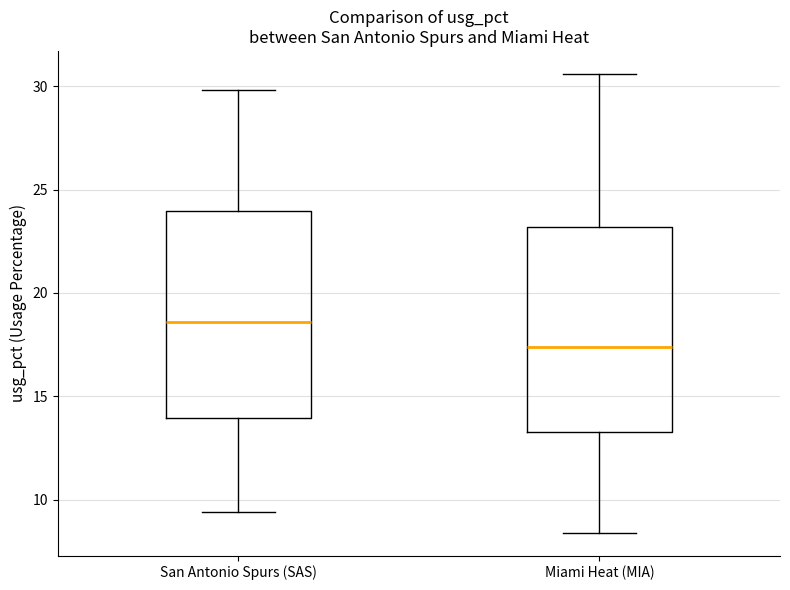

Where does the upper whisker of the box for San Antonio Spurs (SAS) end on the y-axis? The values are not printed on the chart, so give them approximately, as read against the axis.

30.0